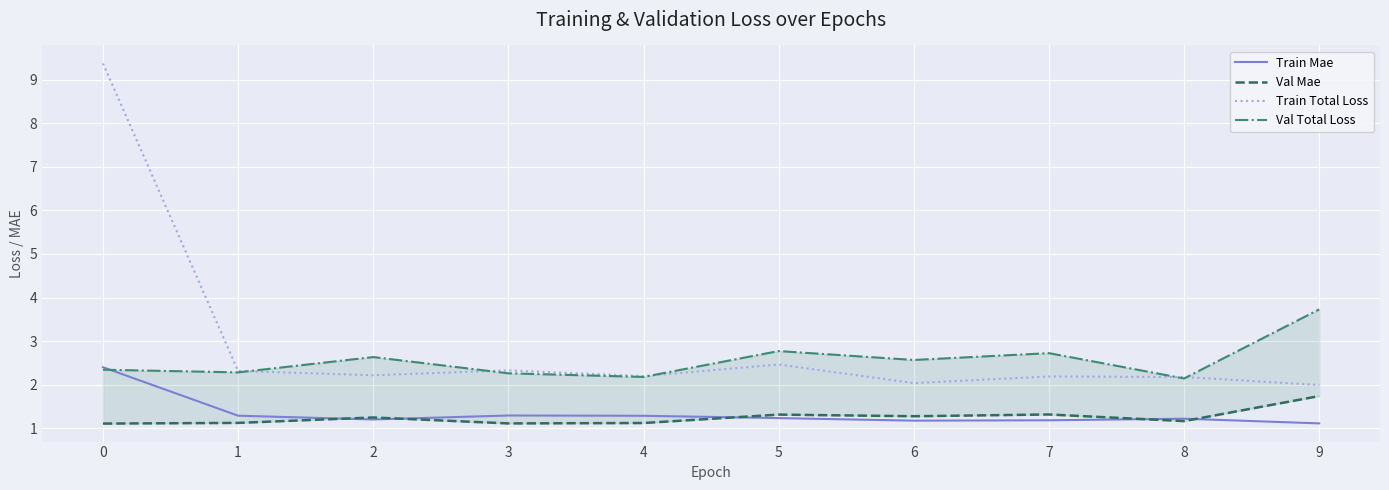

What is the lowest value of the Train Mae series?

1.1